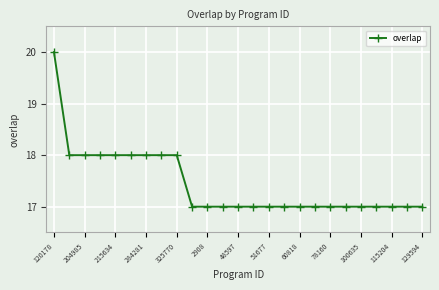

What is the value of the 21st point from the left?

17